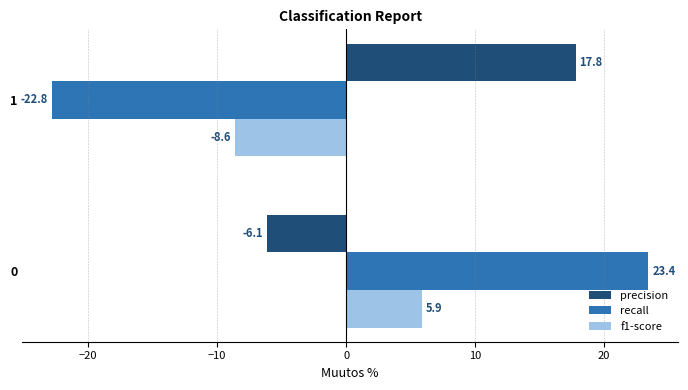

What is the minimum value for precision?

-6.1